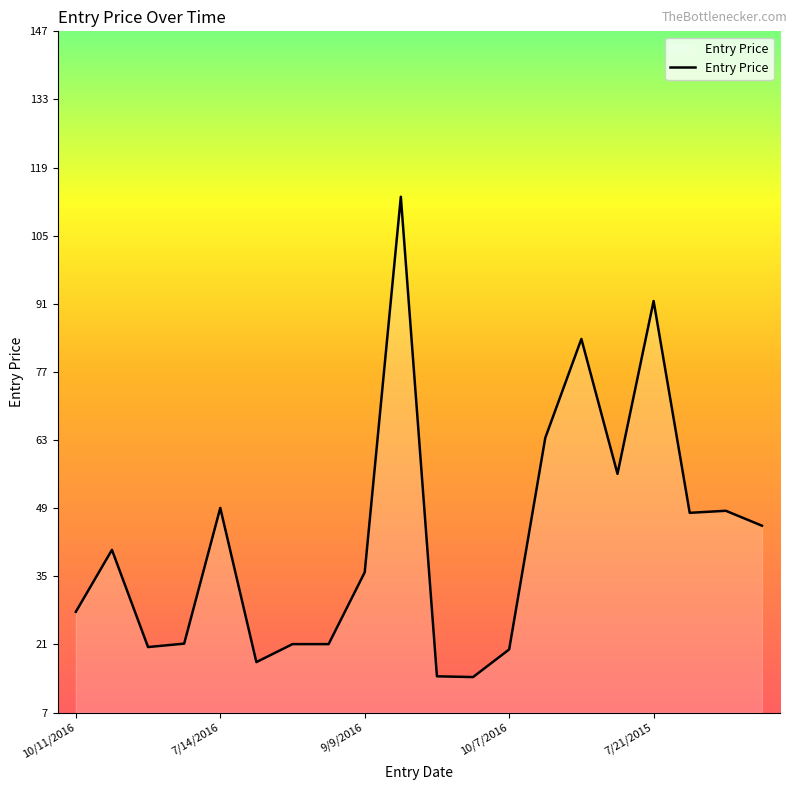

What is the difference between the maximum and minimum values?

98.3